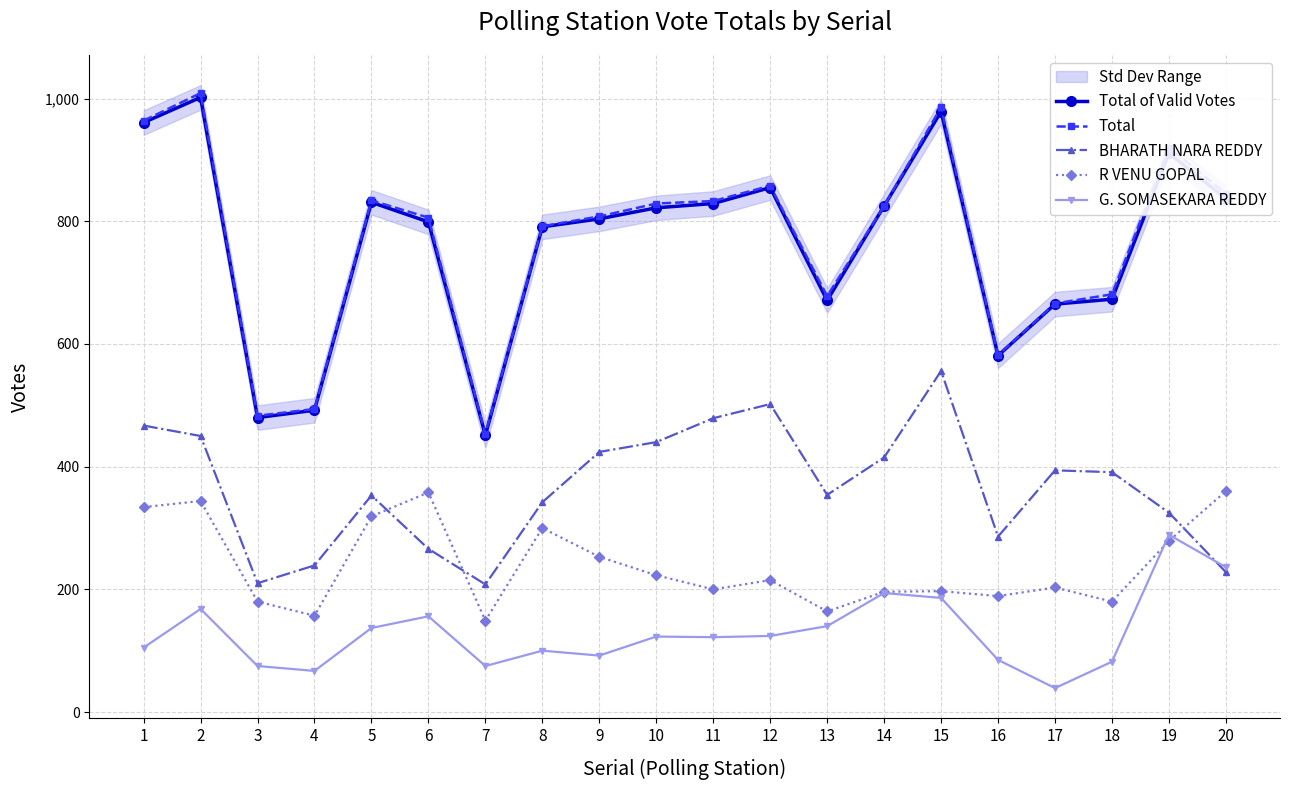

What are all the series names shown in the legend?

Total of Valid Votes, Total, BHARATH NARA REDDY, R VENU GOPAL, G. SOMASEKARA REDDY